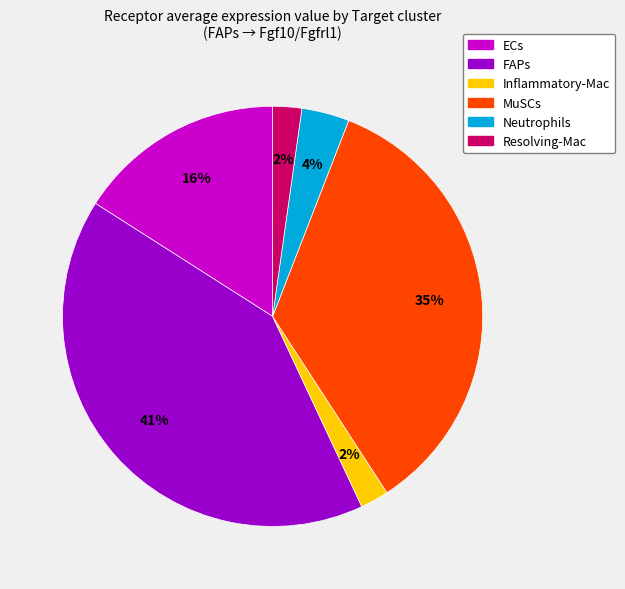

Do ECs and MuSCs together represent more than half of the pie?

Yes